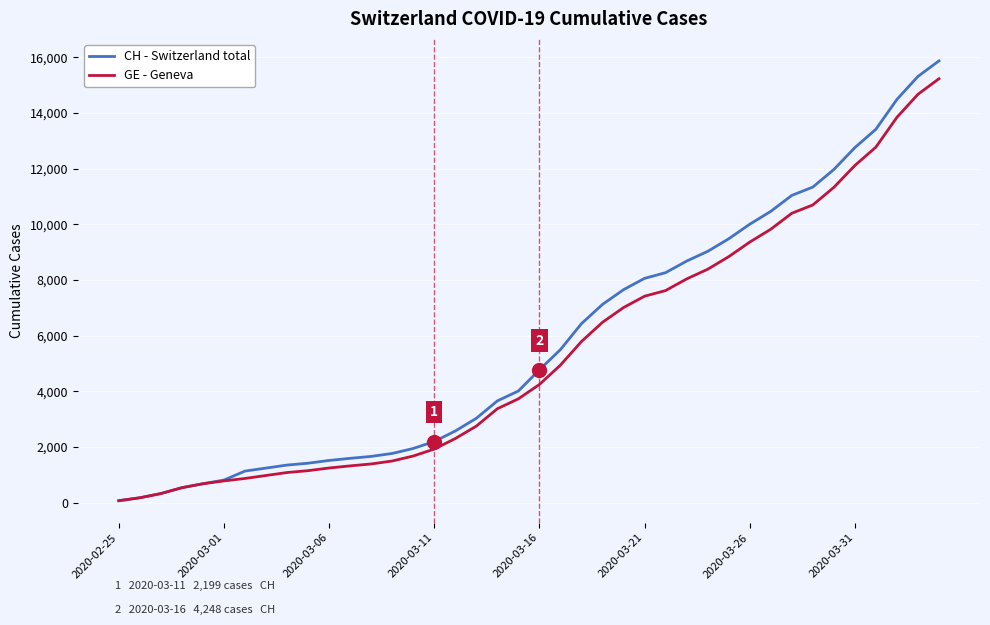

What is the maximum value shown in the chart?

15875